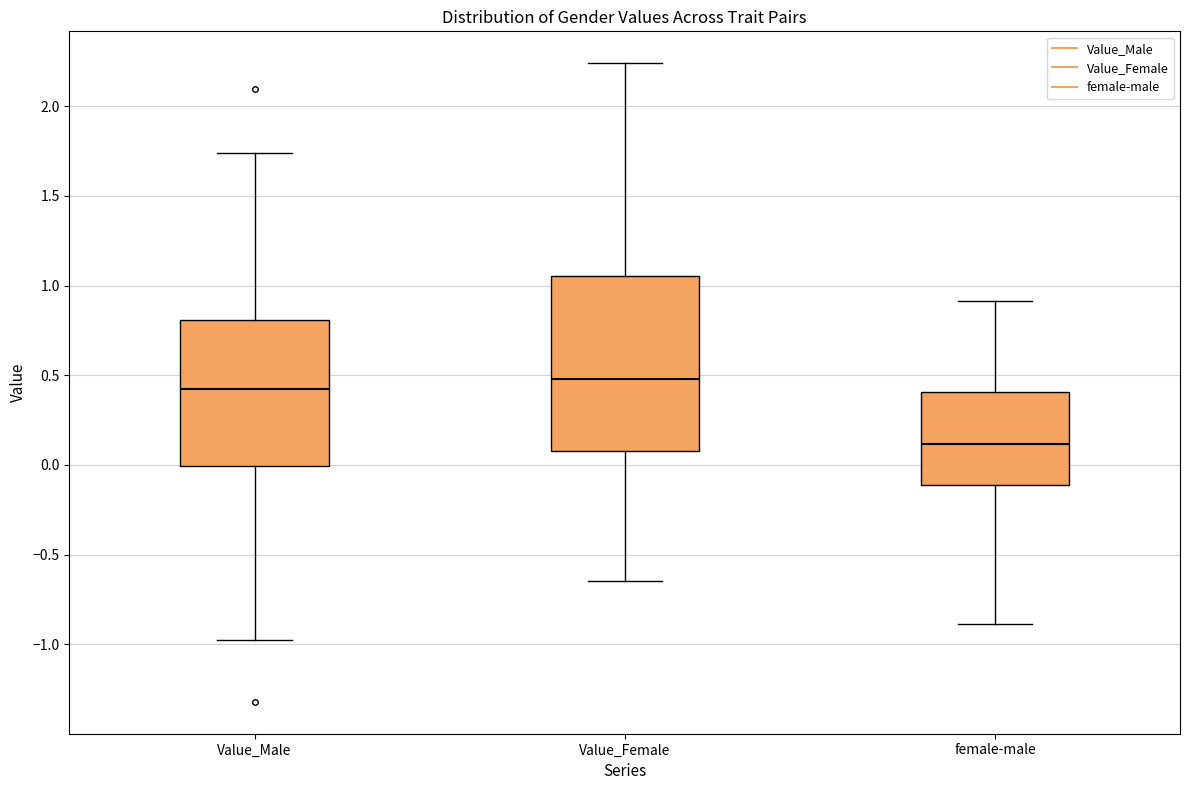

Where does the upper whisker of the box for Value_Female end on the y-axis? The values are not printed on the chart, so give them approximately, as read against the axis.

2.25